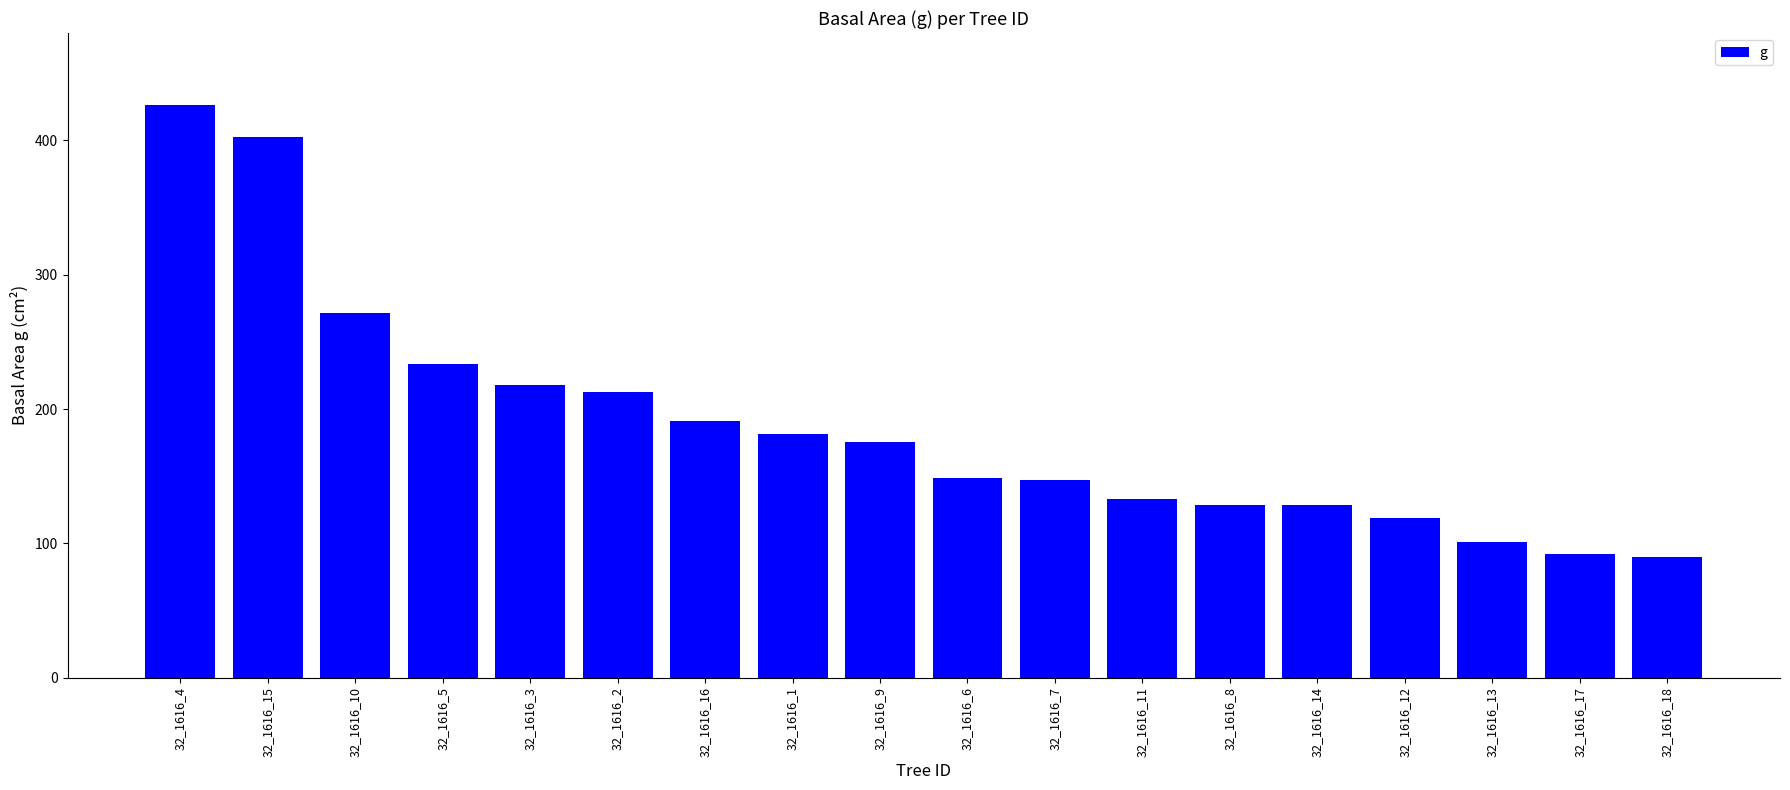

What is the change in value from 32_1616_12 to 32_1616_13?

-17.6